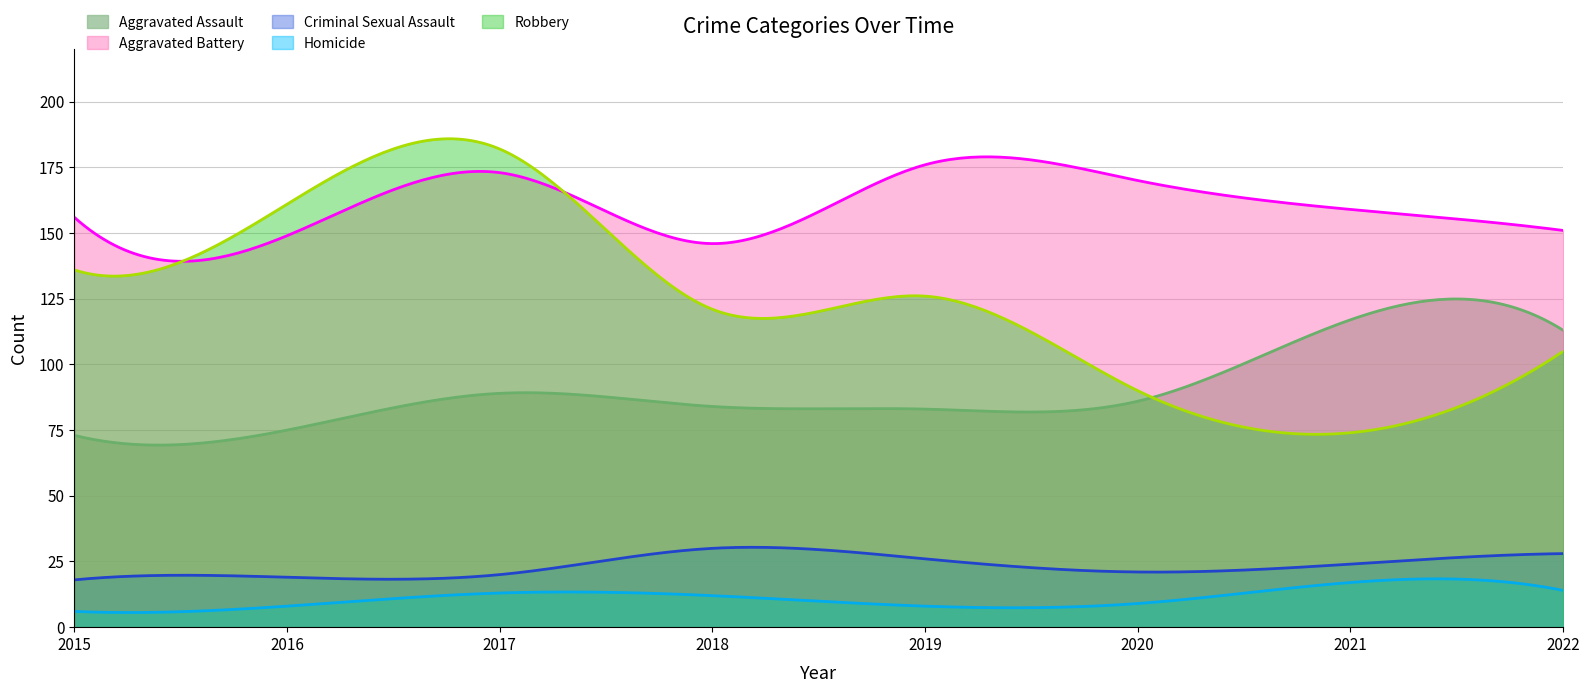

Reading right to left, list all the values displayed in this chart.

Aggravated Assault: 113	117	86	83	84	89	75	73
Aggravated Battery: 151	159	170	176	146	173	149	156
Criminal Sexual Assault: 28	24	21	26	30	20	19	18
Homicide: 14	17	9	8	12	13	8	6
Robbery: 105	74	90	126	121	182	161	136